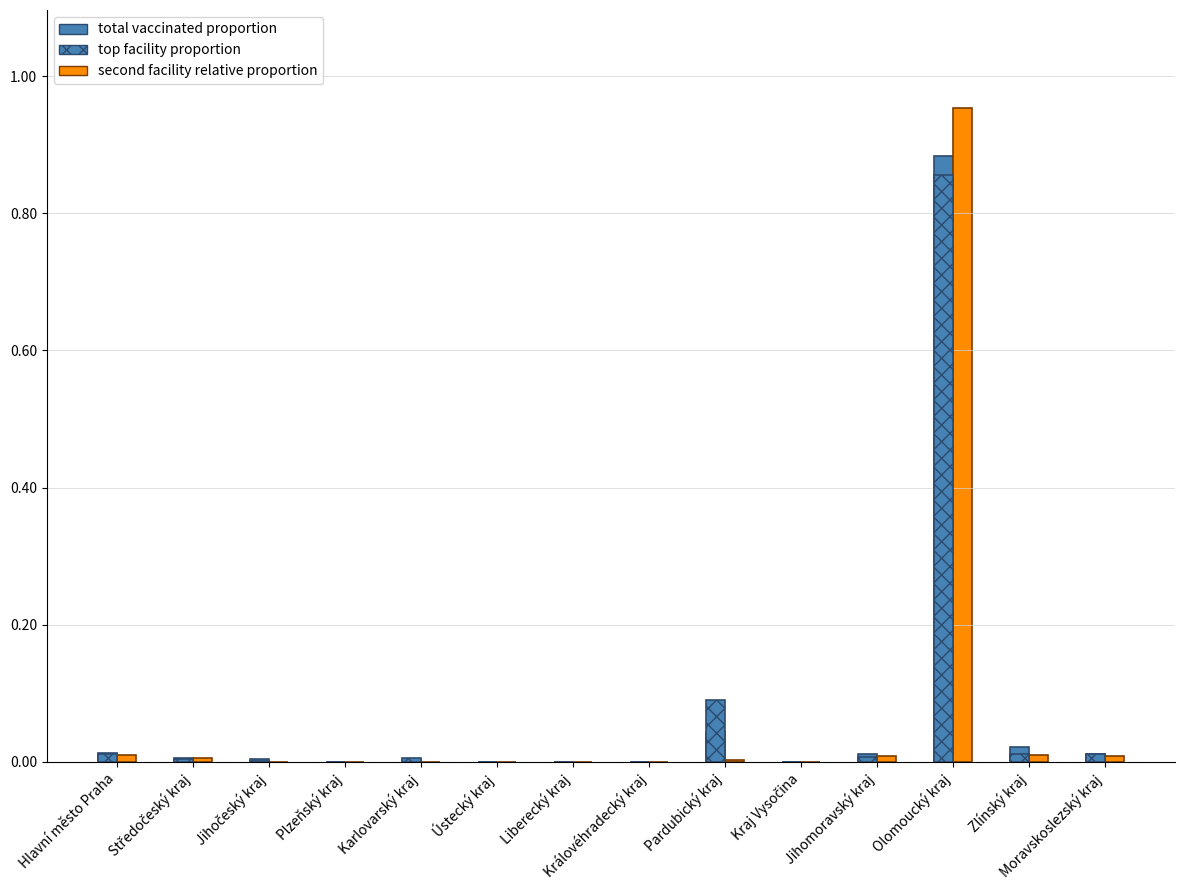

Count the number of categories in the chart.

14